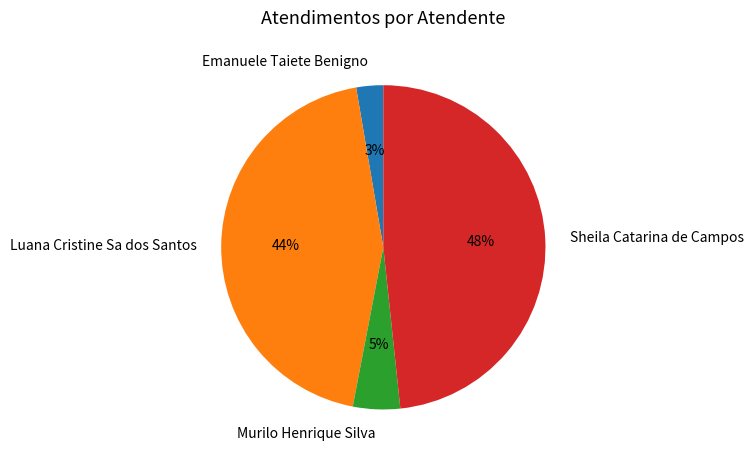

Is there any slice that represents more than half of the pie?

No